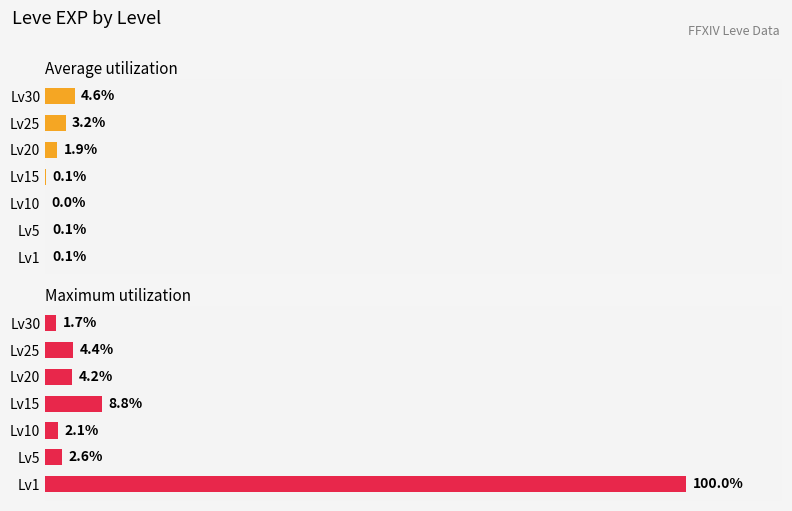

Are the bars horizontal?

Yes